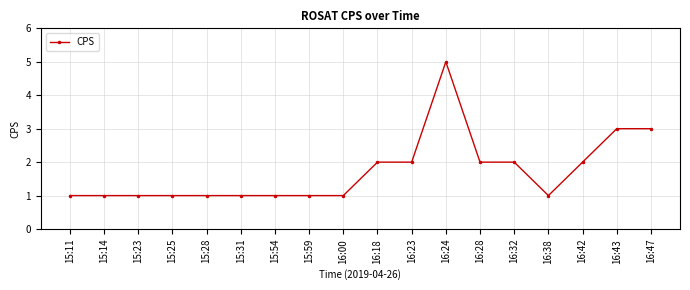

What is the difference between the maximum and second lowest values?

4